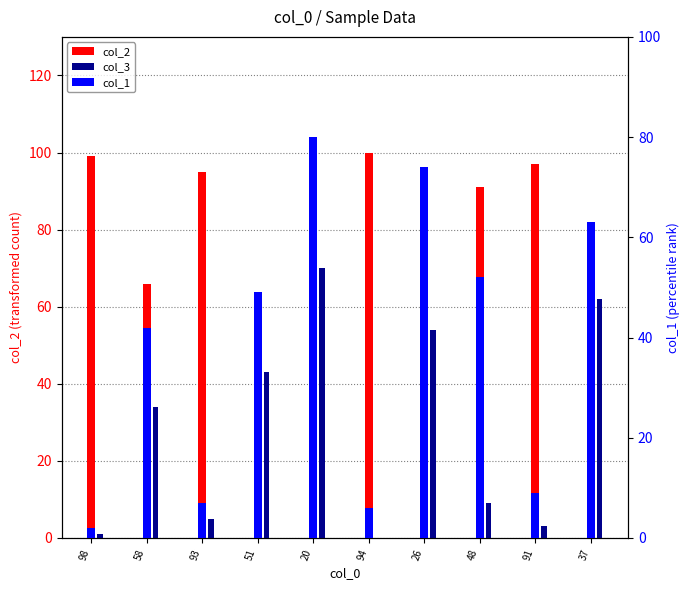

How many bars are there in each group?

3